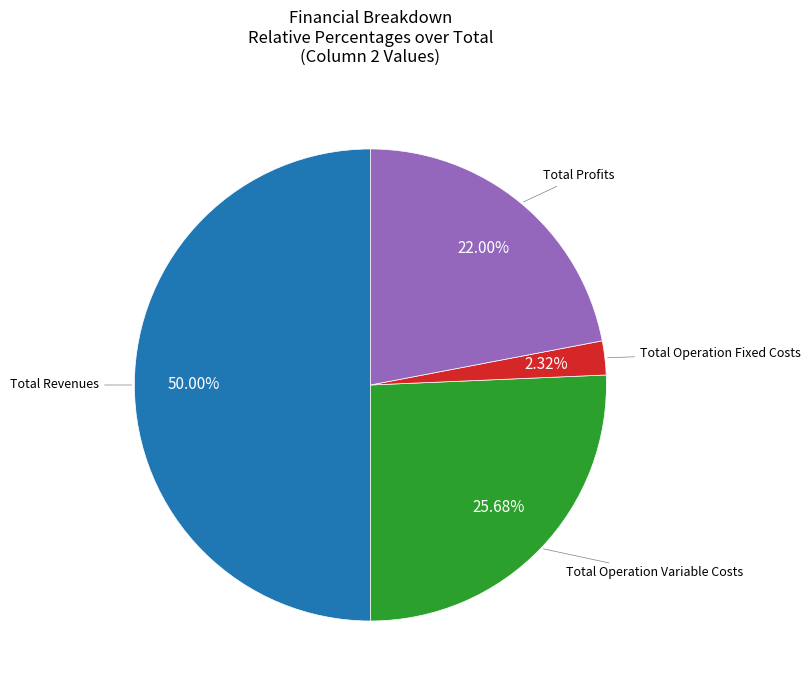

Count the number of slices in the pie.

4